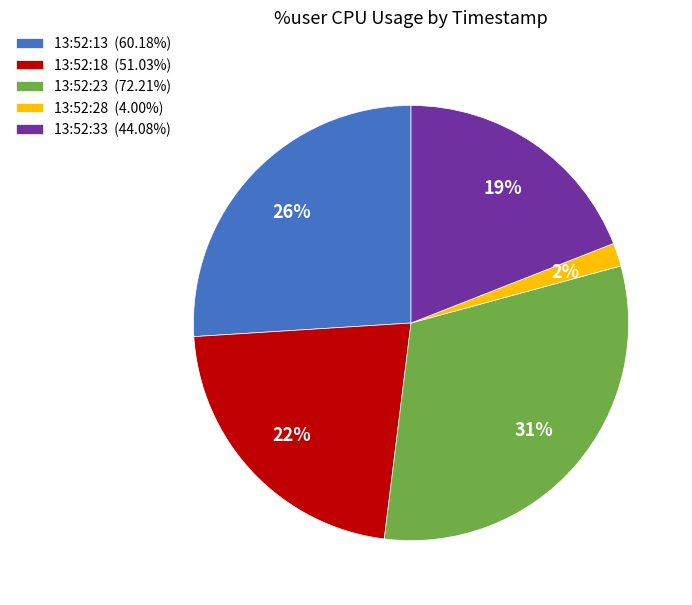

How many slices are in this pie chart?

5